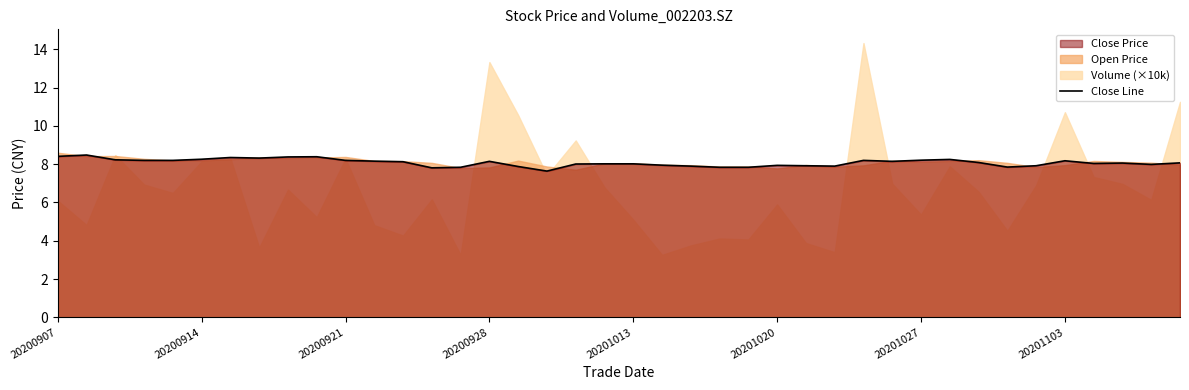

What is the maximum value shown in the chart?

8.5